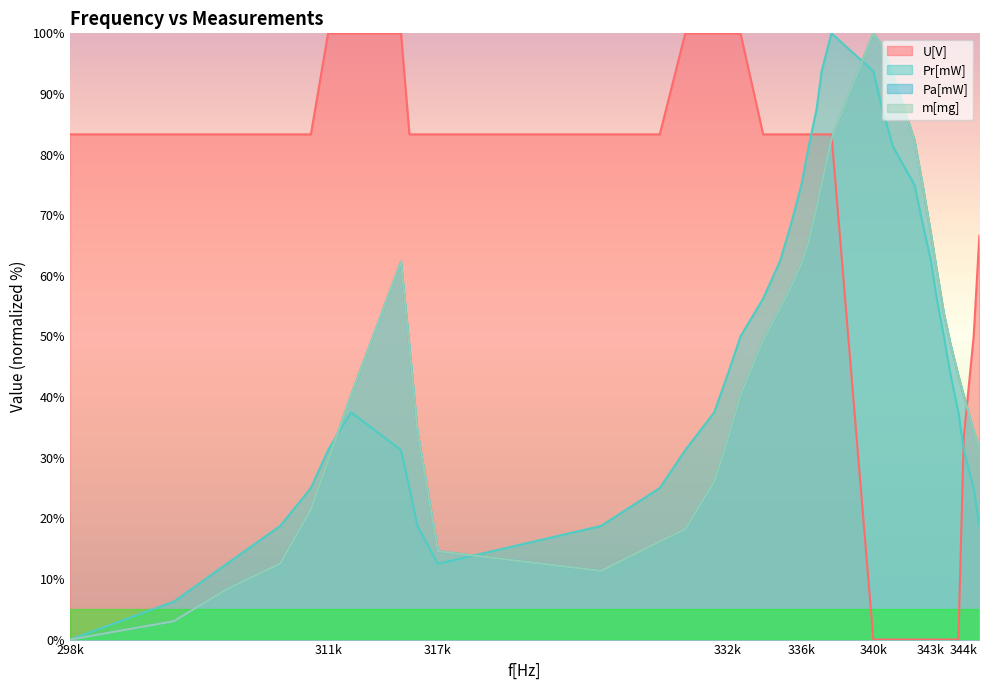

What is the value of the U[V] point at the 3rd from the left?

83.3